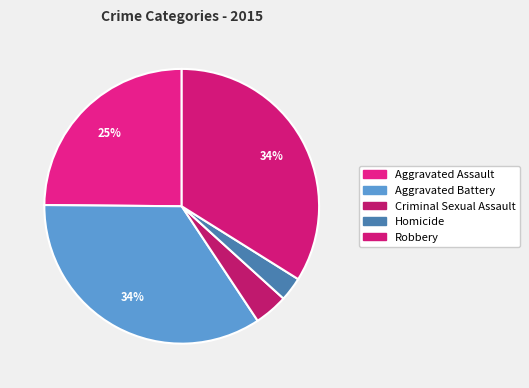

To the nearest percent, what is the difference between the Robbery and Aggravated Assault slice percentages?

9%